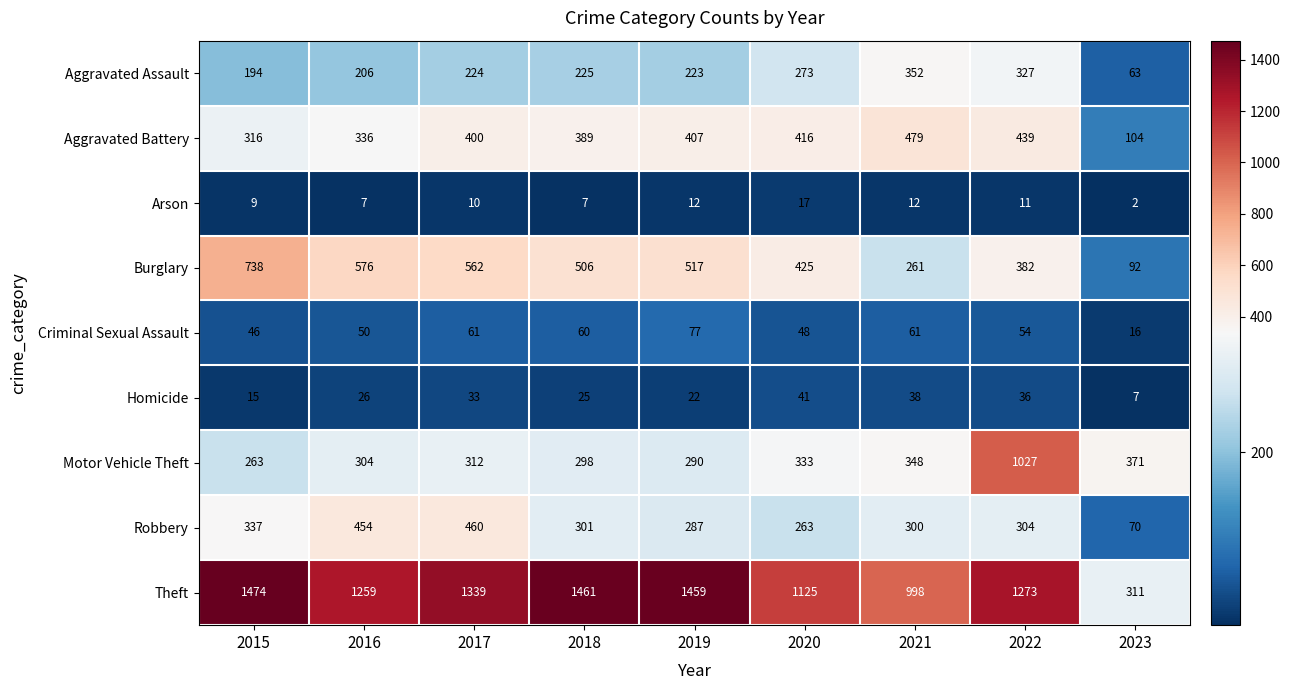

What is the sum of the Homicide values at 2015 and 2016?

41